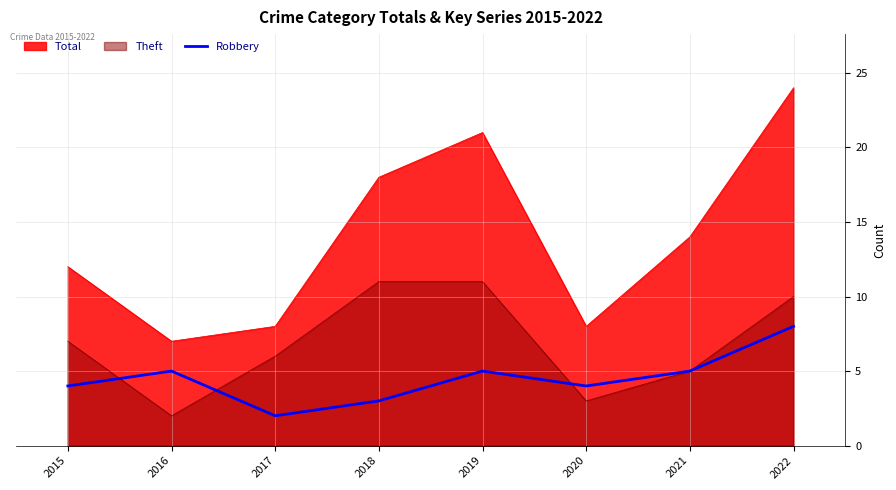

Which label corresponds to the largest value in the chart?

2022